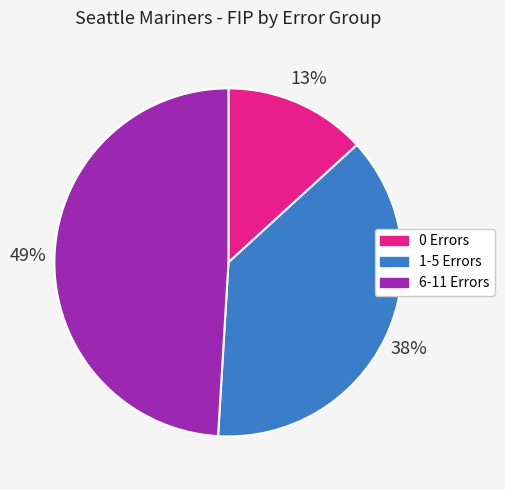

To the nearest percent, what is the average slice percentage?

33%